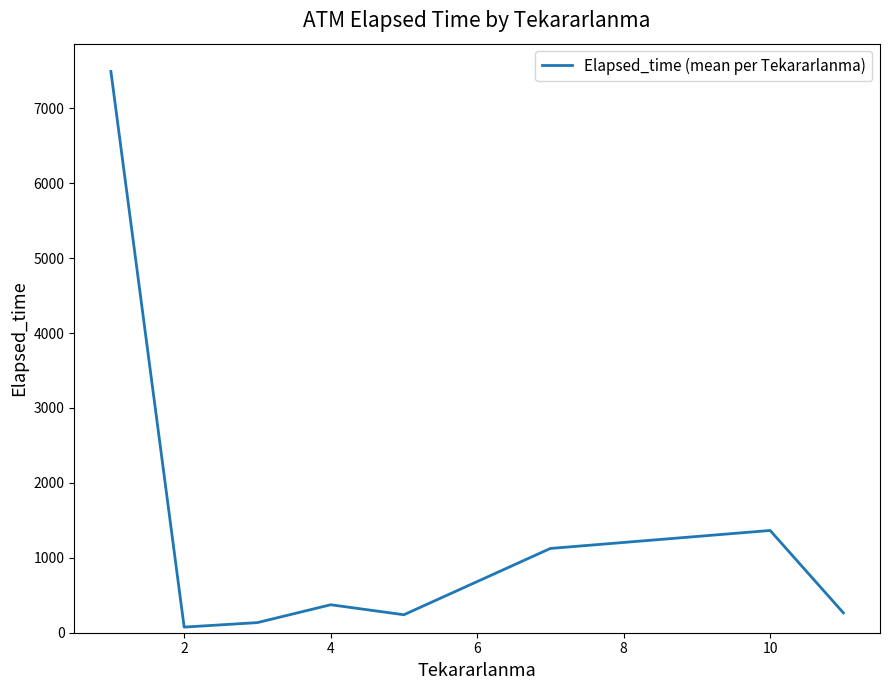

What is the maximum value shown in the chart?

7492.7